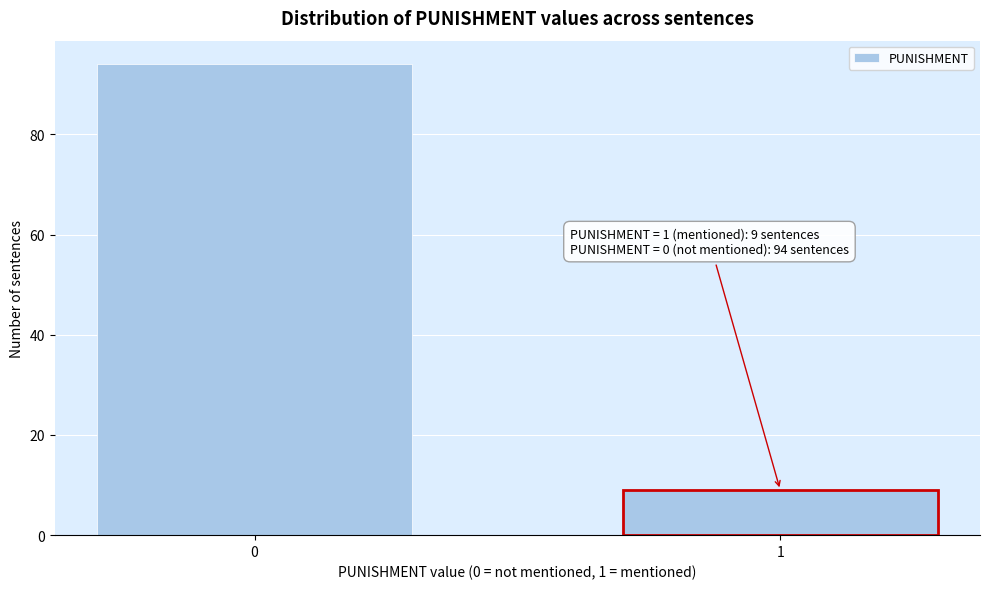

Reading left to right, list all the values displayed in this chart.

0=94	1=9